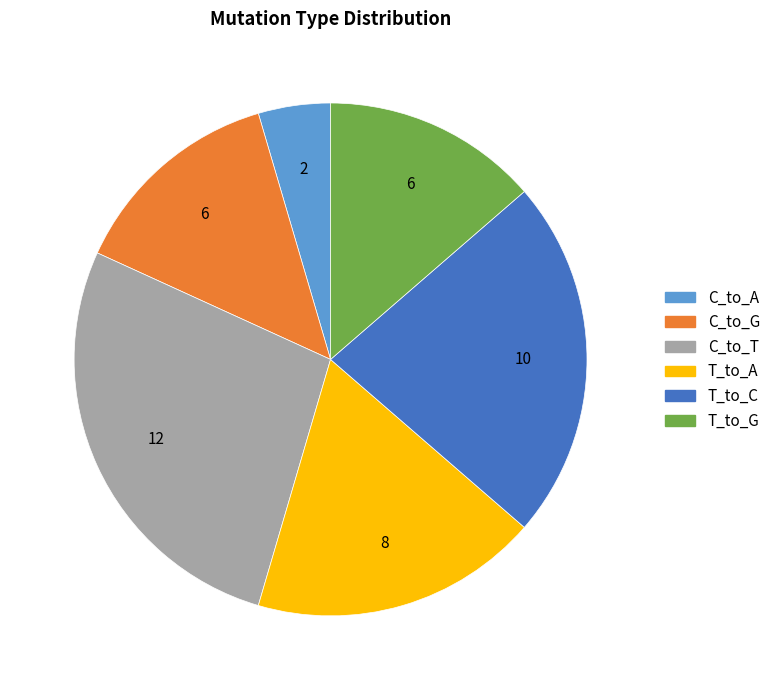

Which category has the biggest portion of the pie?

C_to_T